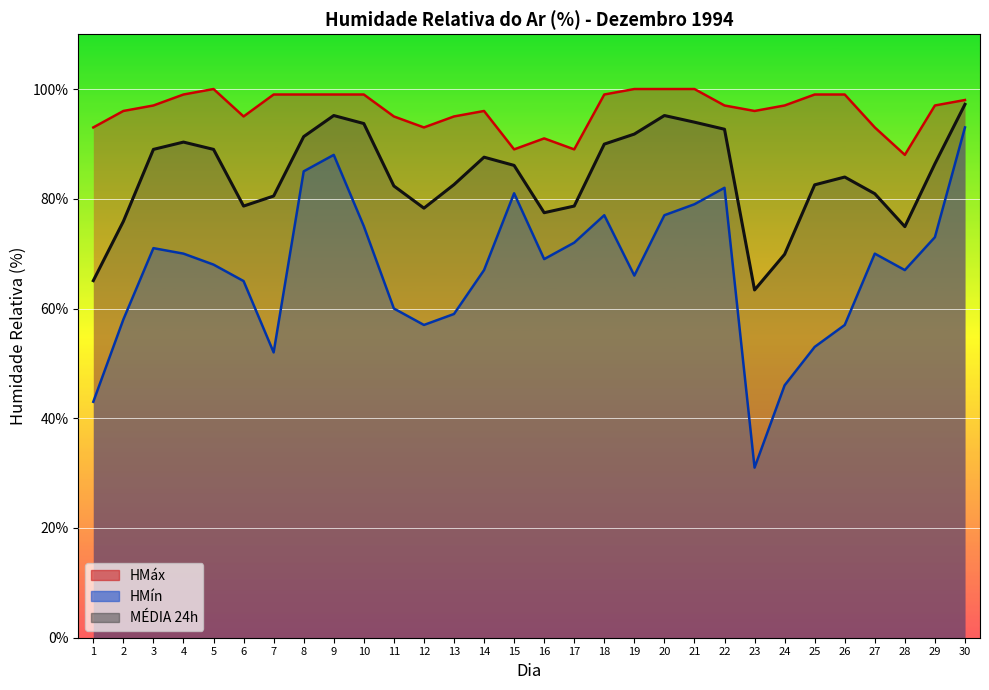

At which label is HMáx closest to 94?

1